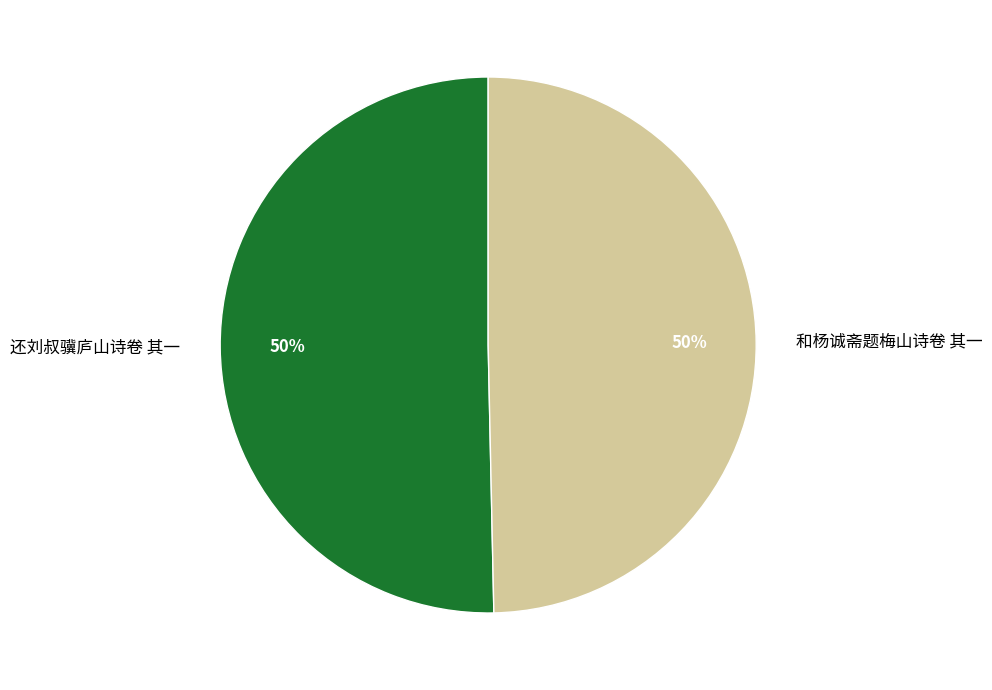

Is it true that 还刘叔骥庐山诗卷 其一 is 50% of the pie?

True